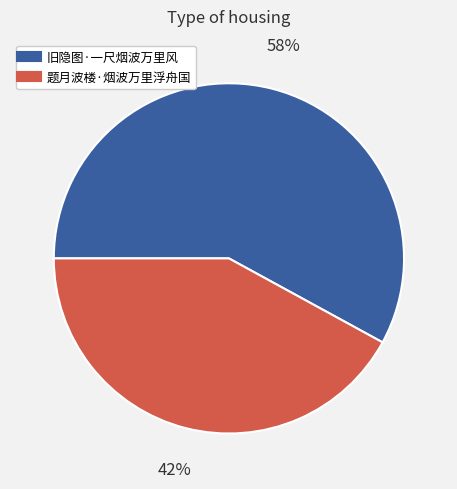

To the nearest percent, what is the difference between the largest and smallest slice percentages?

16%